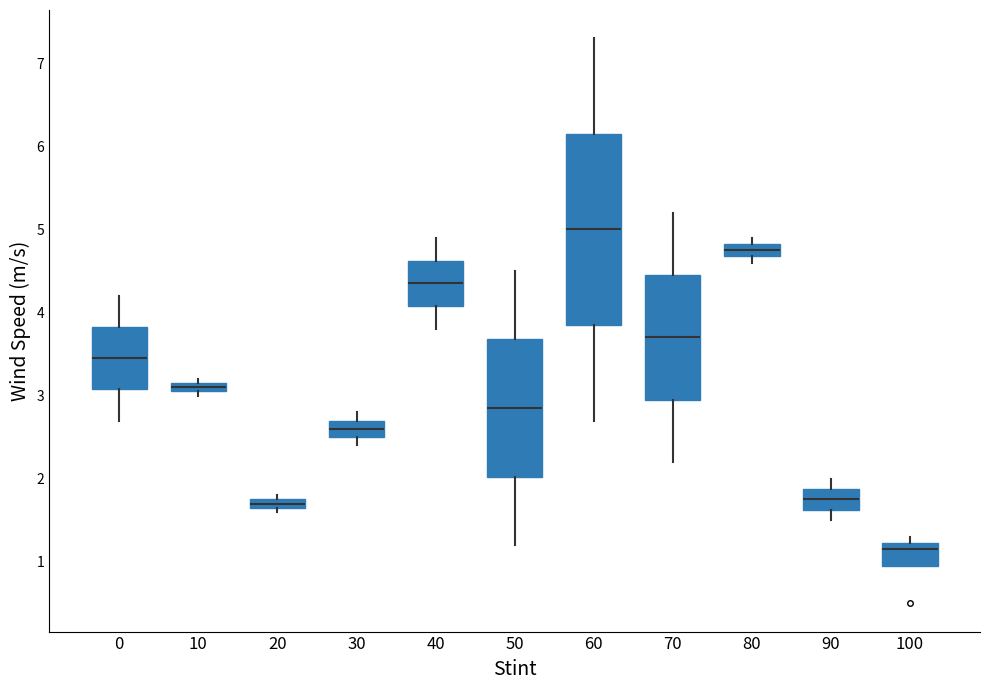

Which box's median line is the highest?

60